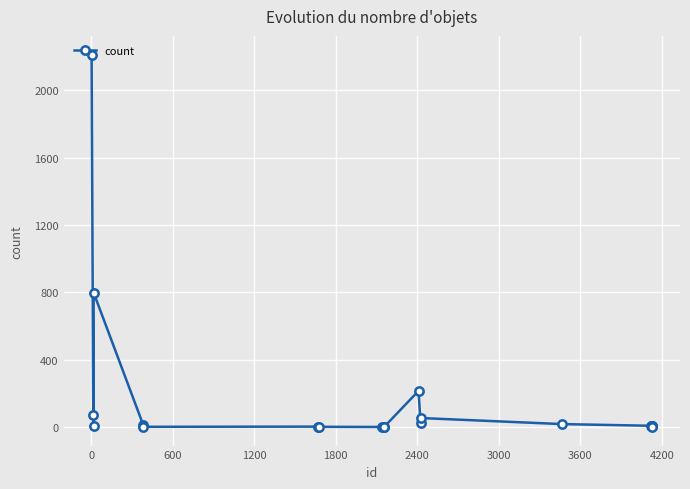

How many distinct data groups are displayed?

1